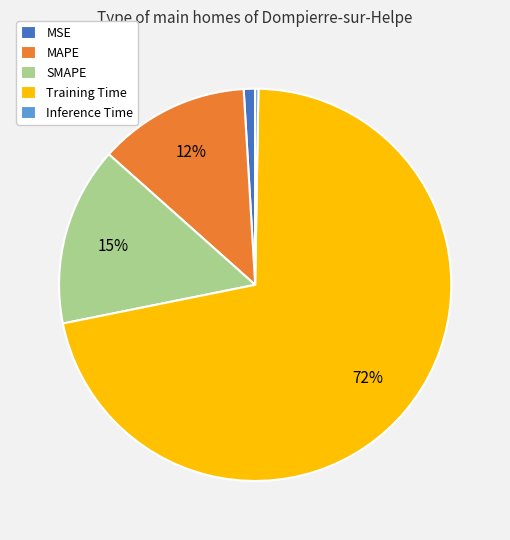

Between SMAPE and MSE, which is larger?

SMAPE